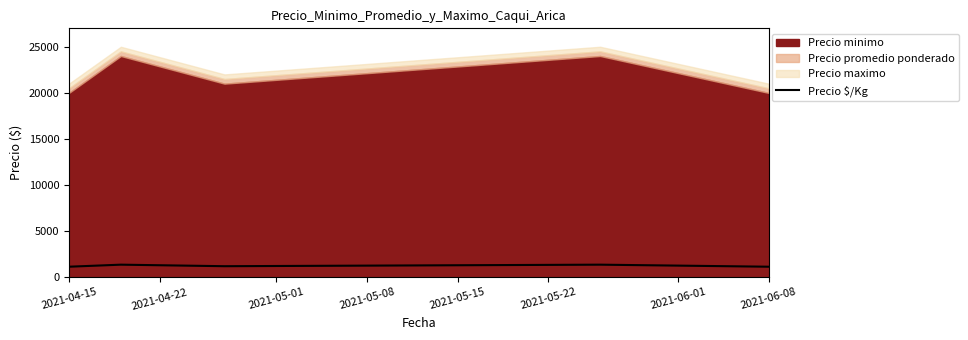

Reading left to right, extract all data points from this chart.

1139	1361	1194	1361	1139